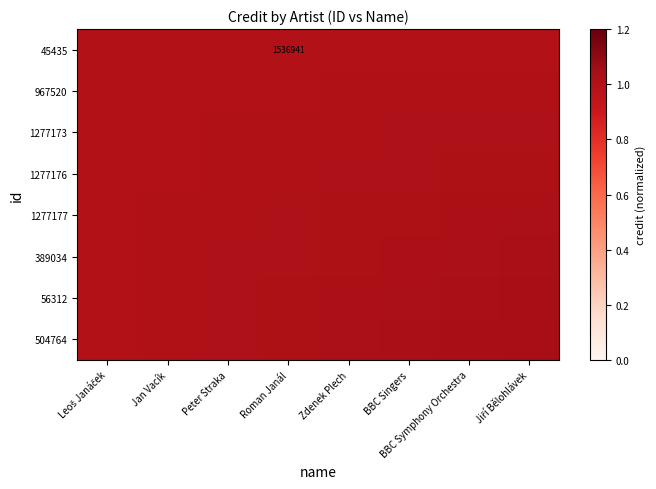

The 1277173 series shows 1.0 at Peter Straka. True or false?

True